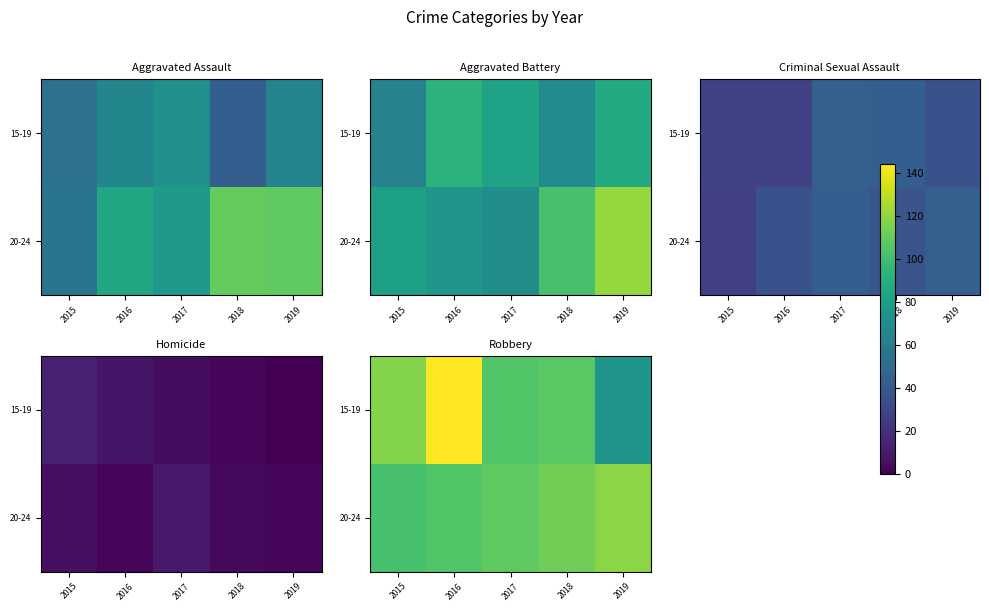

Between 2017 and 2018, which is larger?

2018